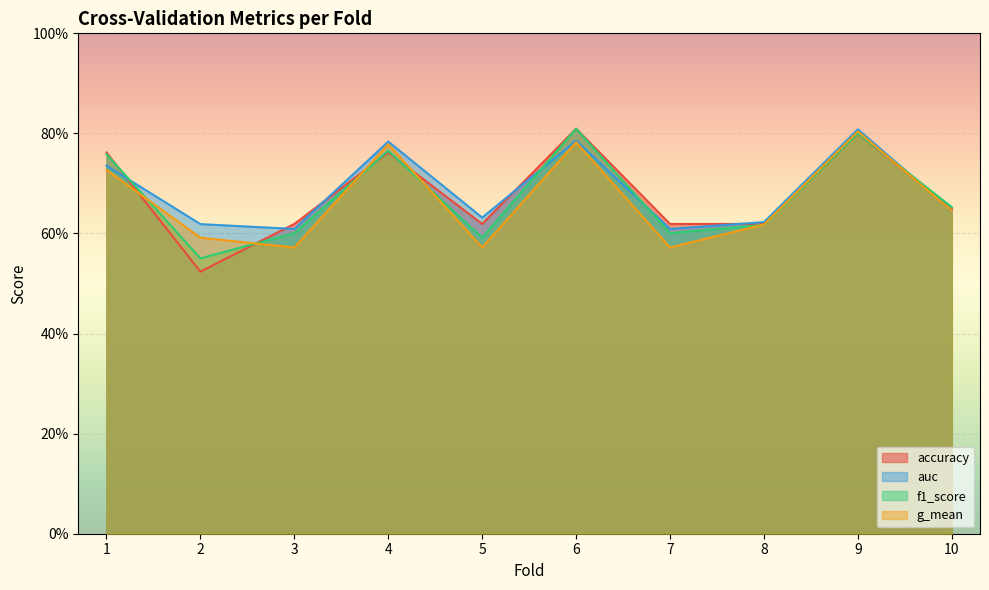

Which category has the lowest value across all series?

2